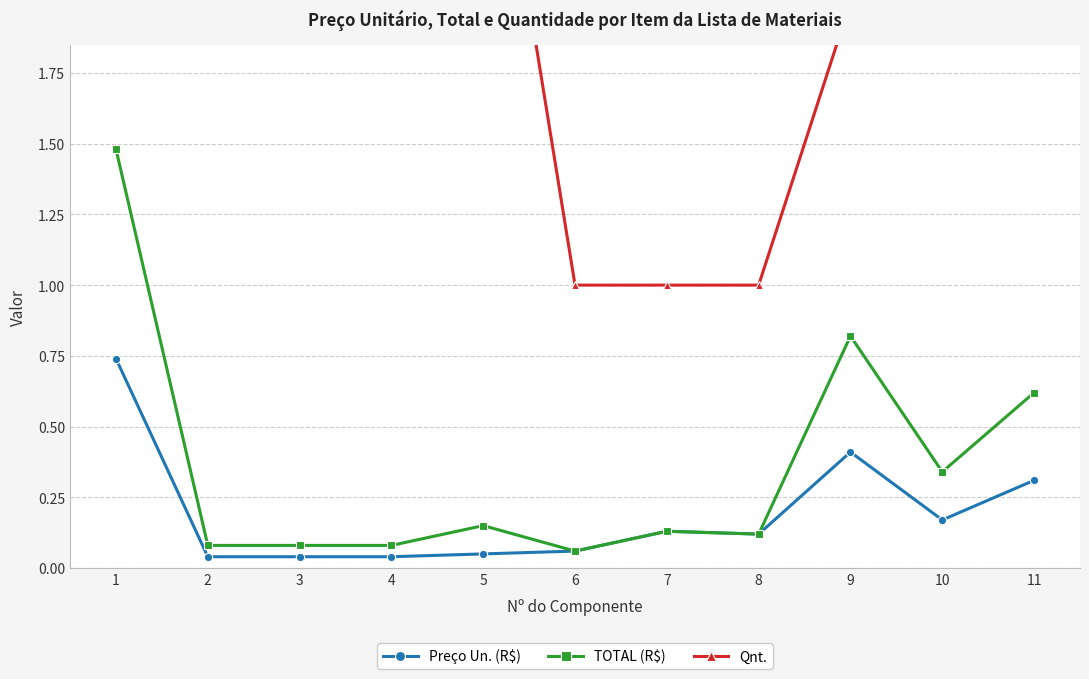

True or false: Qnt. and Preço Un. (R$) cross at least once.

False